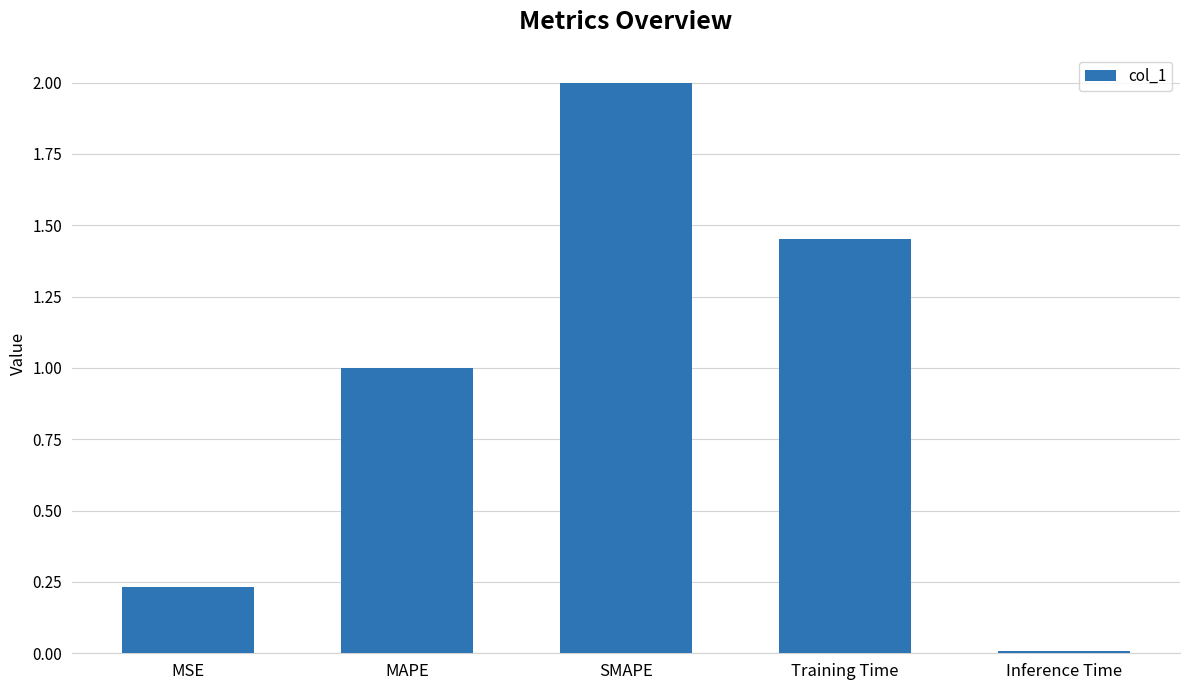

What position from the right is MSE?

5